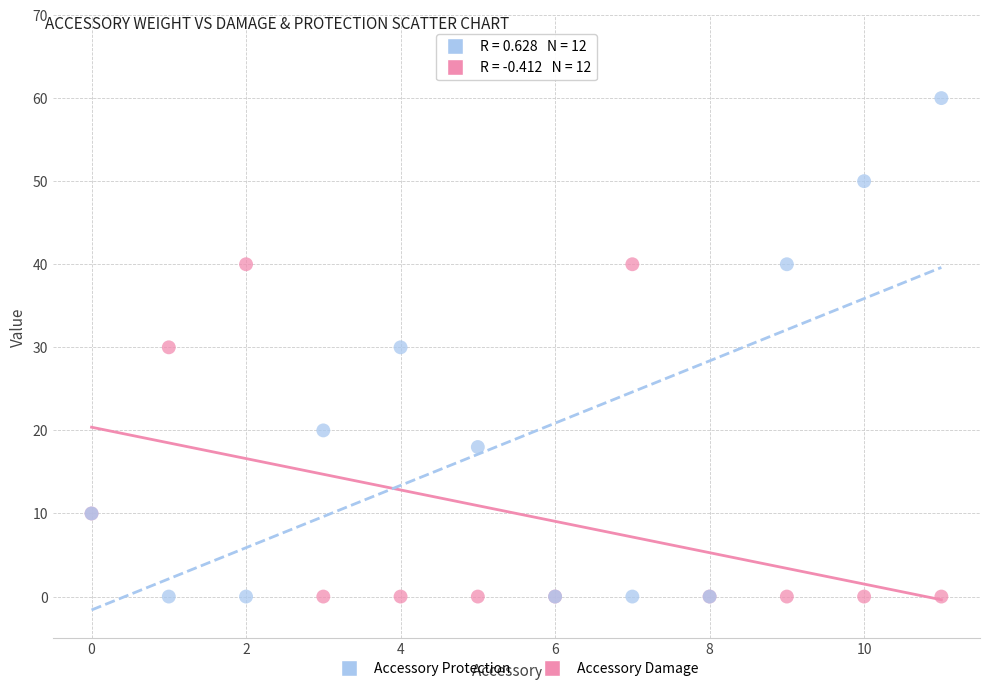

Which series contains the highest Y value?

Accessory Protection